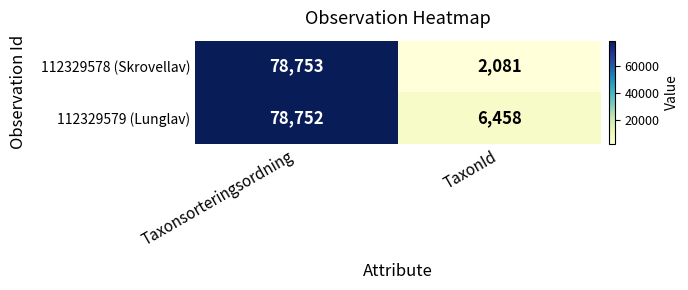

Reading right to left, transcribe all the data shown in this chart.

112329578 (Skrovellav): TaxonId=2081	Taxonsorteringsordning=78753
112329579 (Lunglav): TaxonId=6458	Taxonsorteringsordning=78752